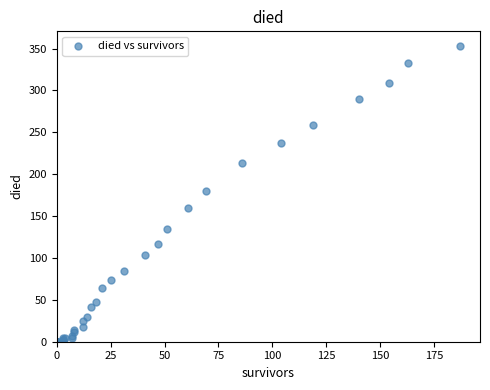

What Y value in the scatter plot is closest to 176?

180